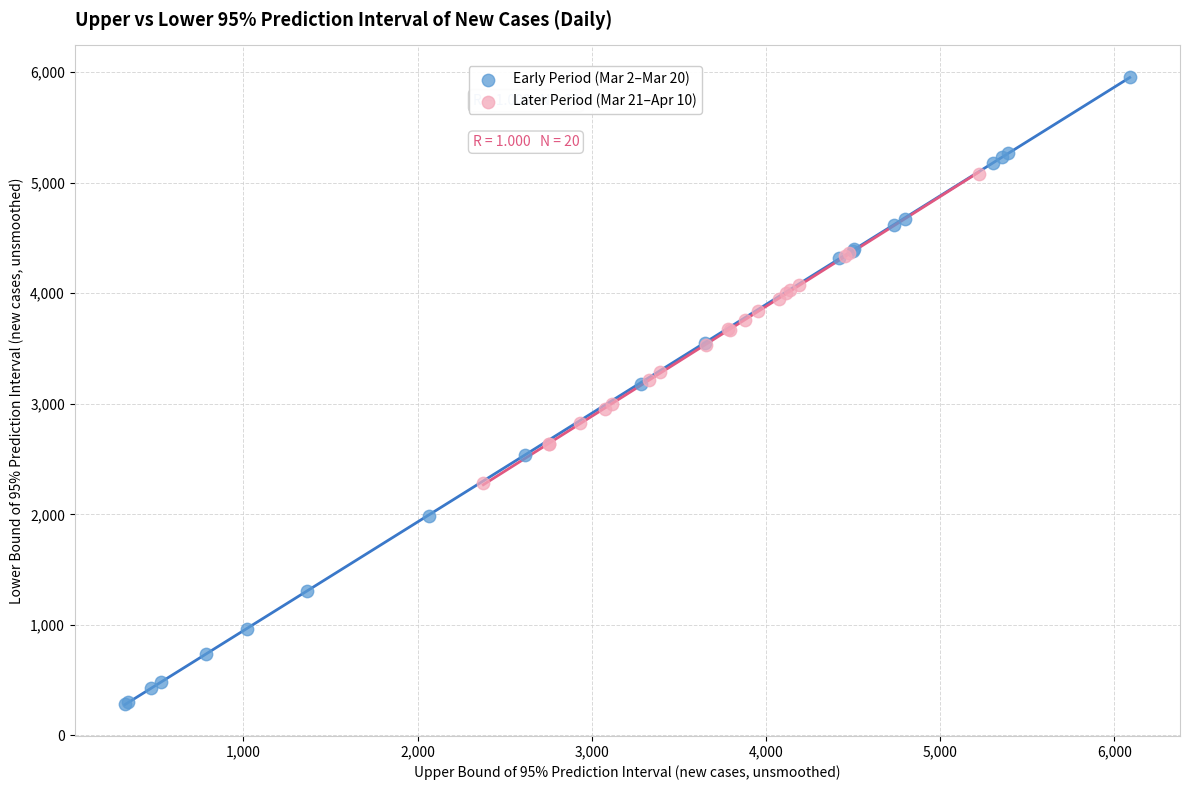

Which series reaches the maximum Y coordinate?

Early Period (Mar 2–Mar 20)